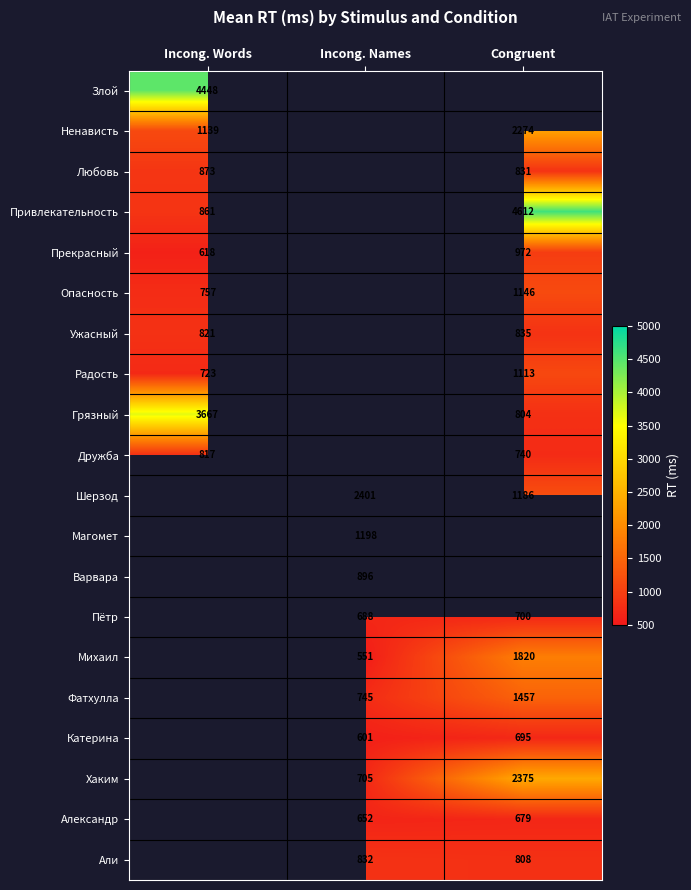

Is the value of Радость at Incong. Words greater than the value of Пётр at Incong. Names?

Yes